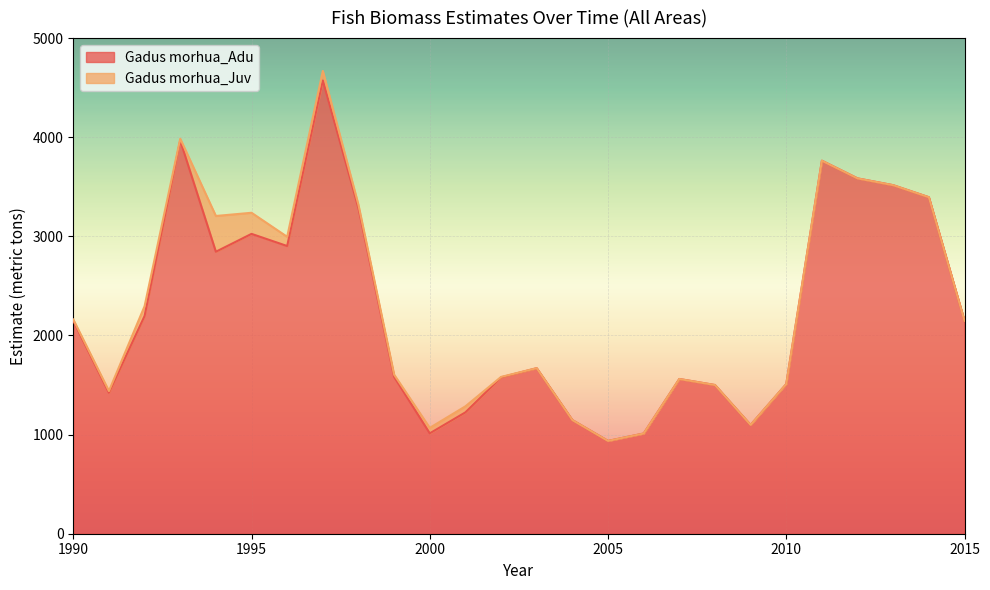

Rank the categories by value from highest to lowest.

1997, 1993, 2011, 2012, 2013, 2014, 1998, 1995, 1996, 1994, 1992, 1990, 2015, 2003, 1999, 2002, 2007, 2010, 2008, 1991, 2001, 2004, 2009, 2000, 2006, 2005